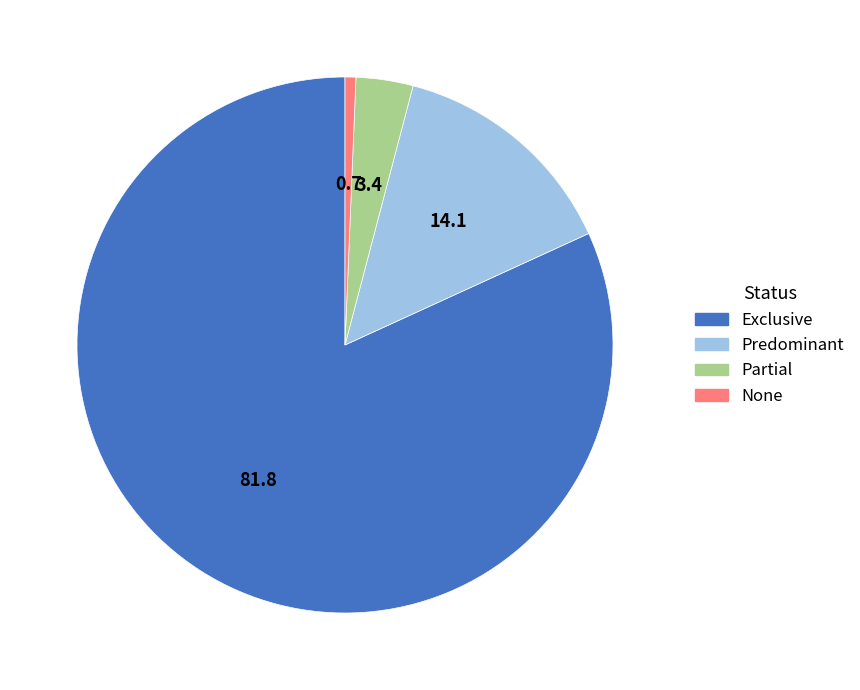

Which slice is the largest?

Exclusive